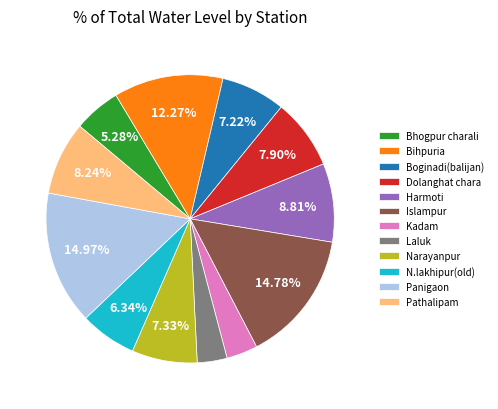

To the nearest percent, what is the combined percentage of Bhogpur charali and Panigaon?

20%